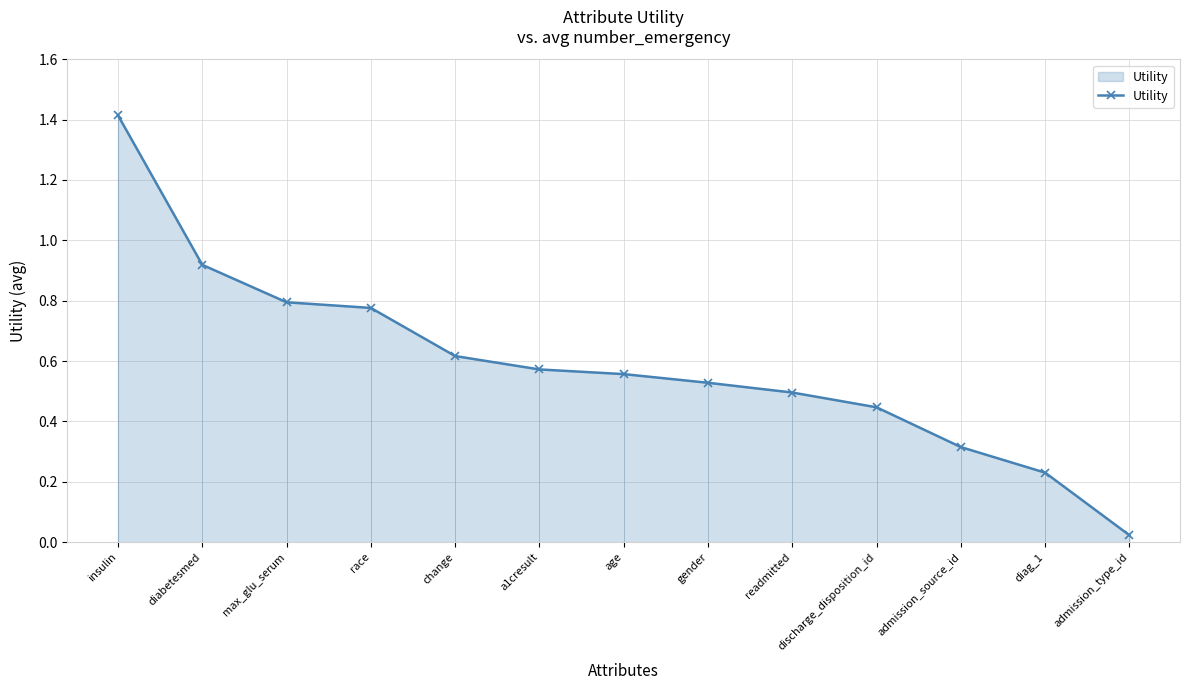

Which category has the lowest value across all series?

admission_type_id